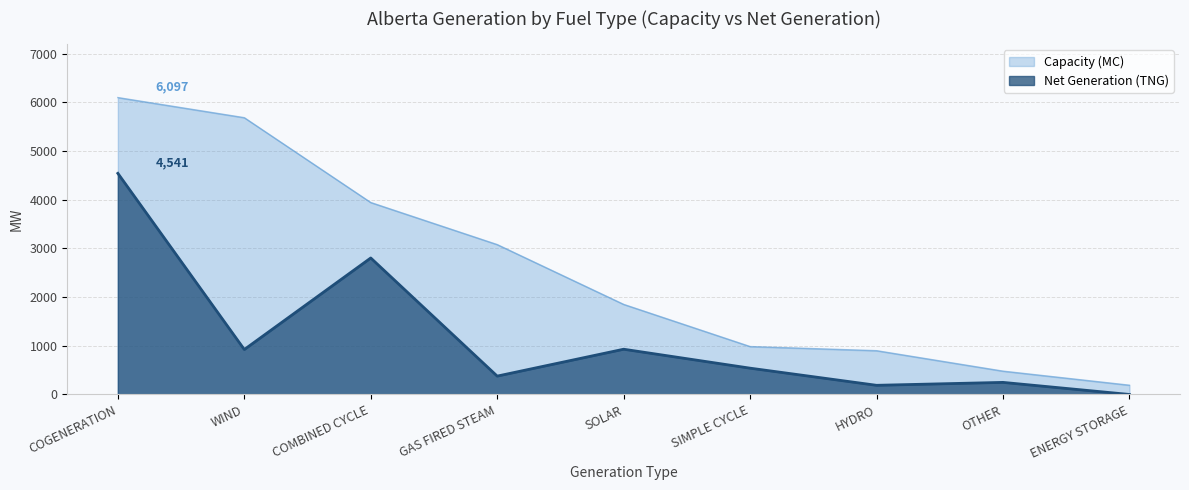

True or false: Capacity (MC) has more than 0 points higher than both neighbors.

False